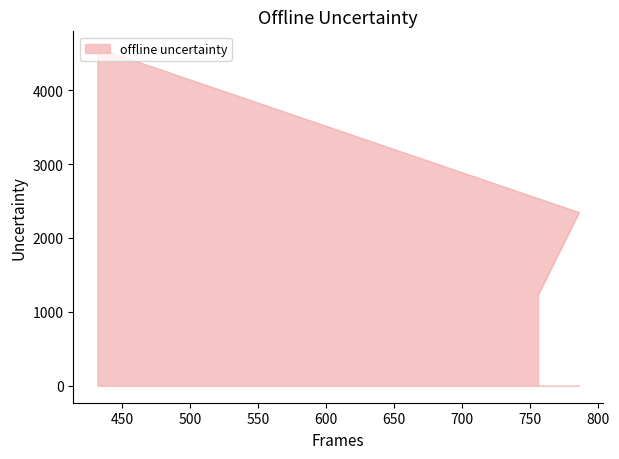

What position from the right is 786?

2